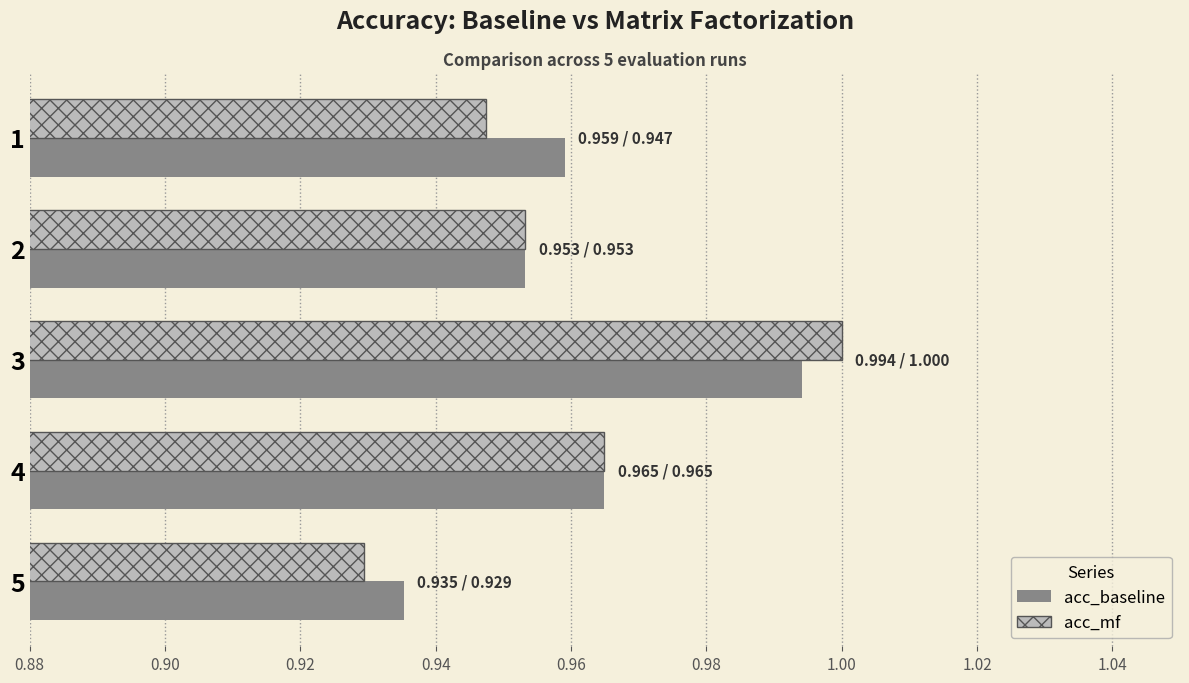

Which series has the largest range (max minus min)?

acc_mf